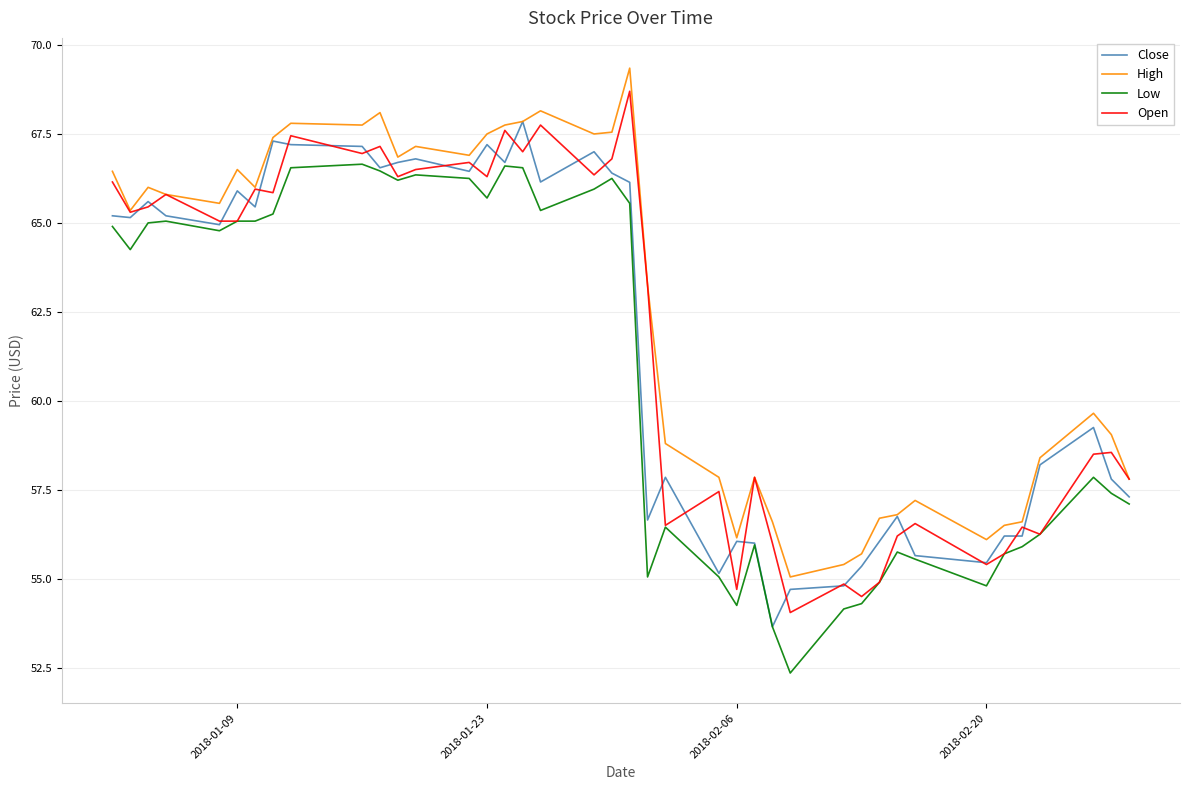

What is the maximum value shown in the chart?

69.3